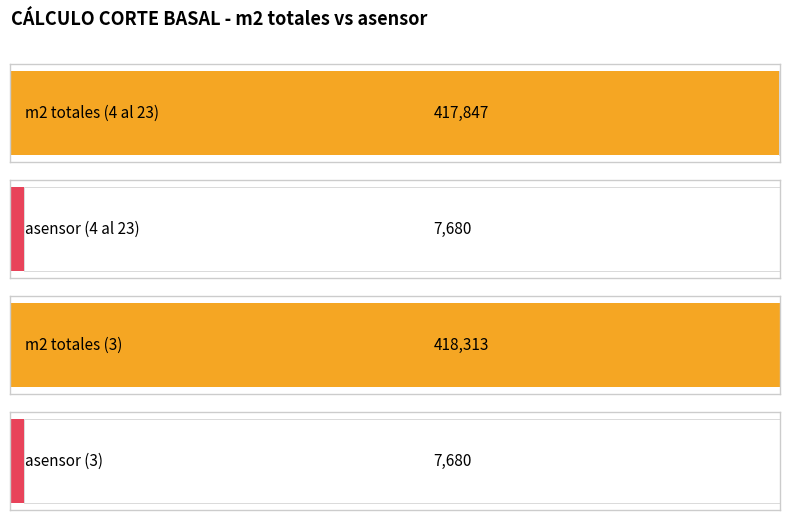

List the series in order of their peak value, lowest first.

asensor, m2 totales